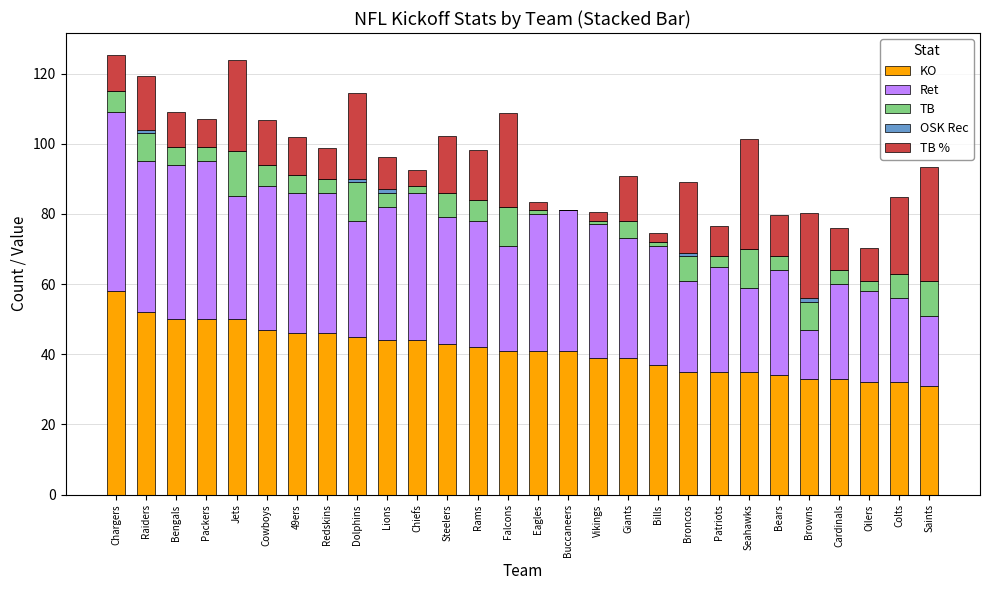

How many data points does each series have?

28